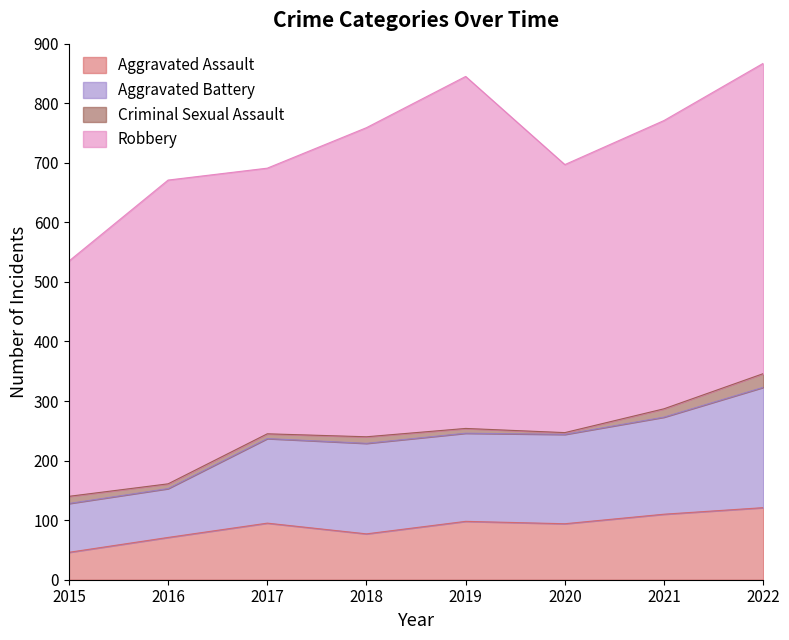

How many interior local peaks does the Aggravated Assault series have?

2